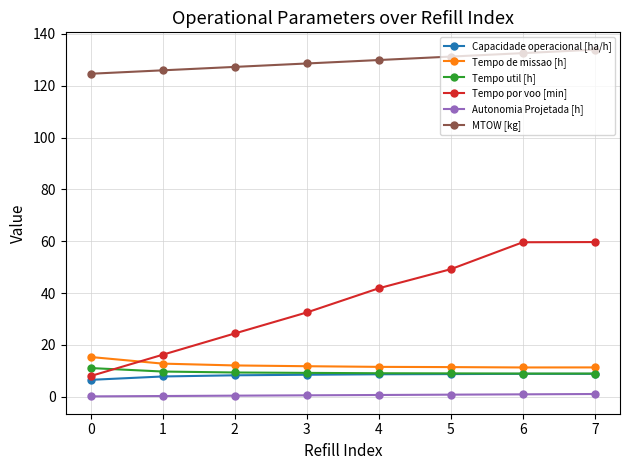

Does the chart have visible grid lines?

Yes